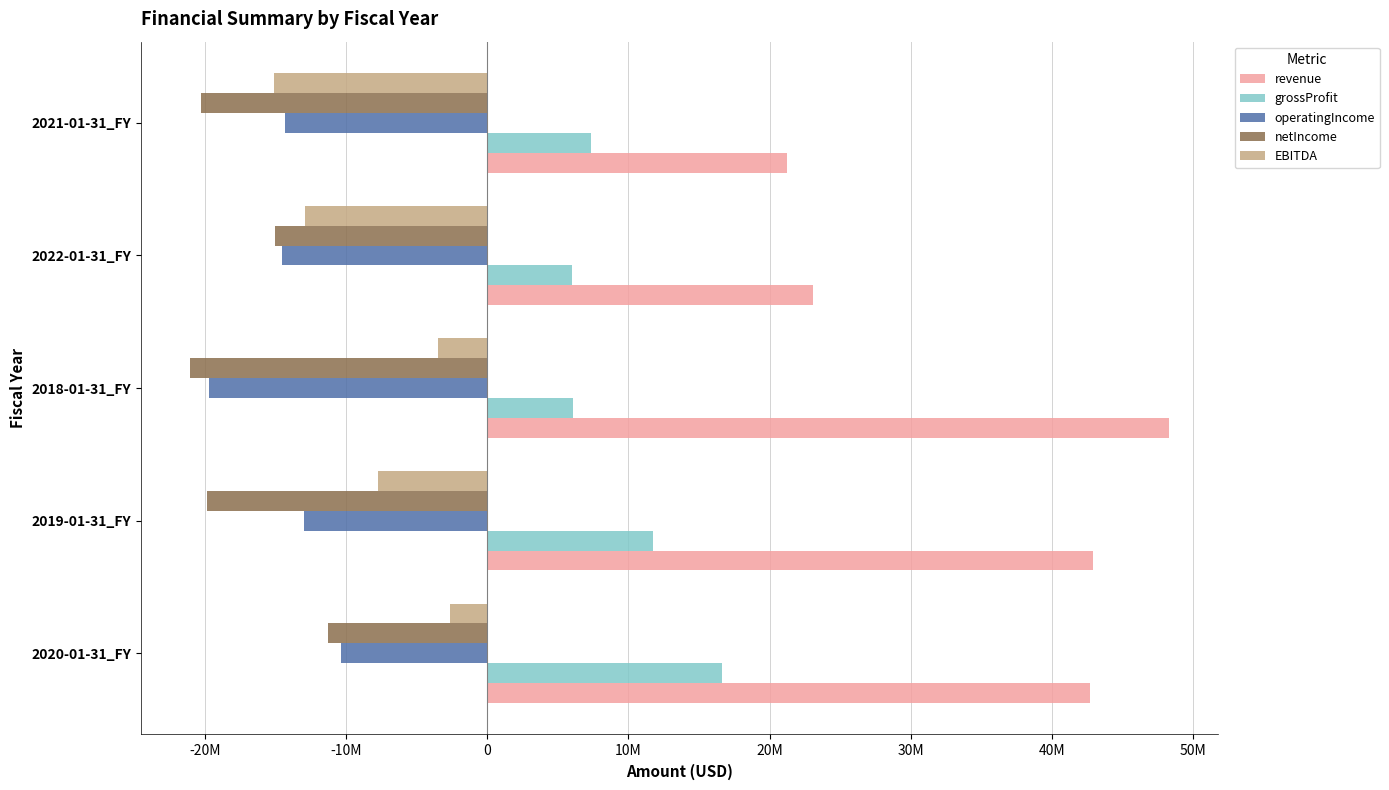

What is the difference between the maximum and minimum values in the netIncome series?

9782000